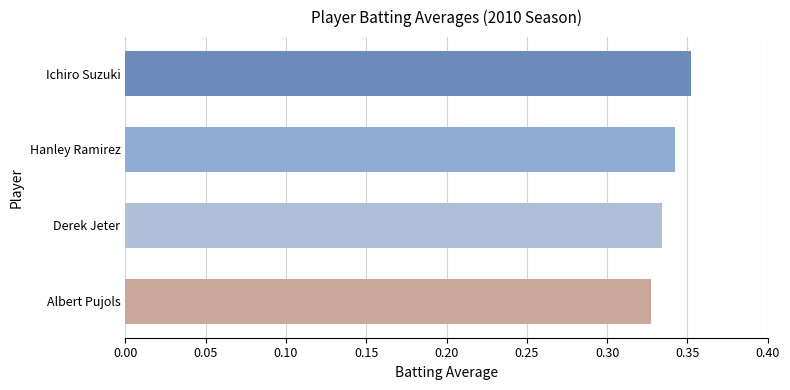

What is the sum of the values at Albert Pujols and Derek Jeter?

0.7